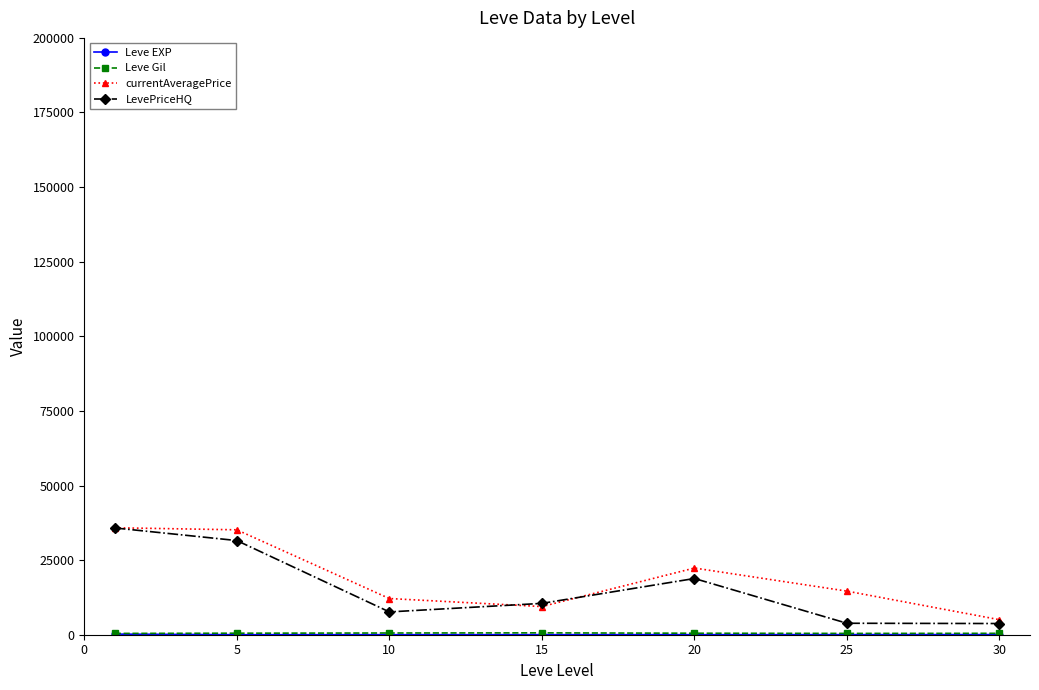

What is the highest value of the currentAveragePrice series?

35842.7